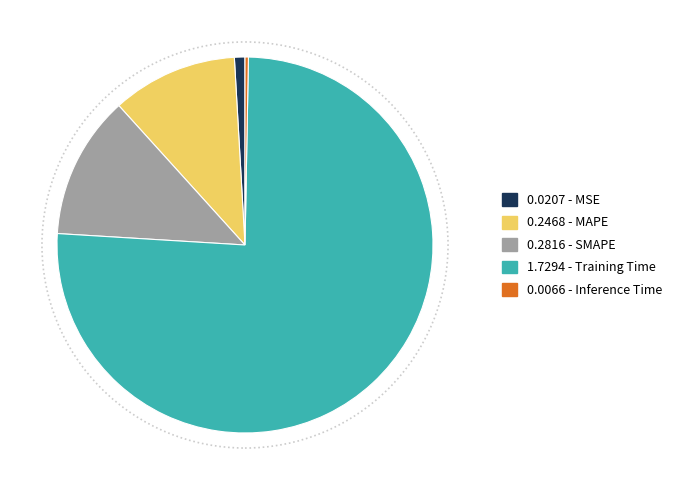

Does any single category account for the majority?

Yes